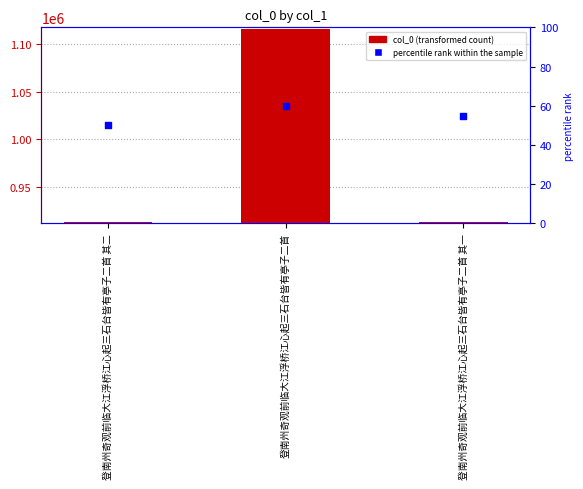

Which series contains the highest Y value?

col_0